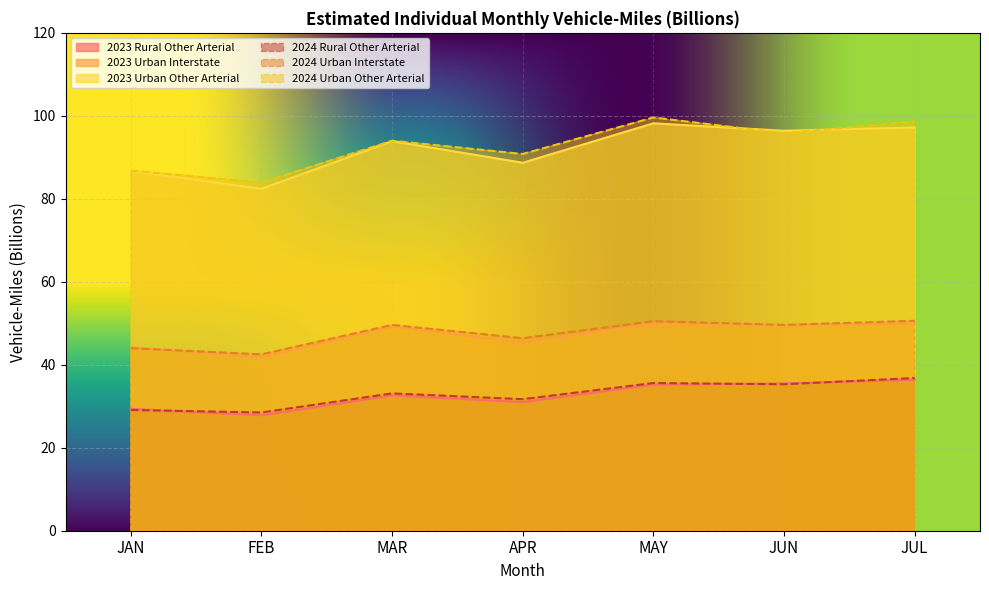

What is the maximum value for 2023 Urban Interstate?

50.0